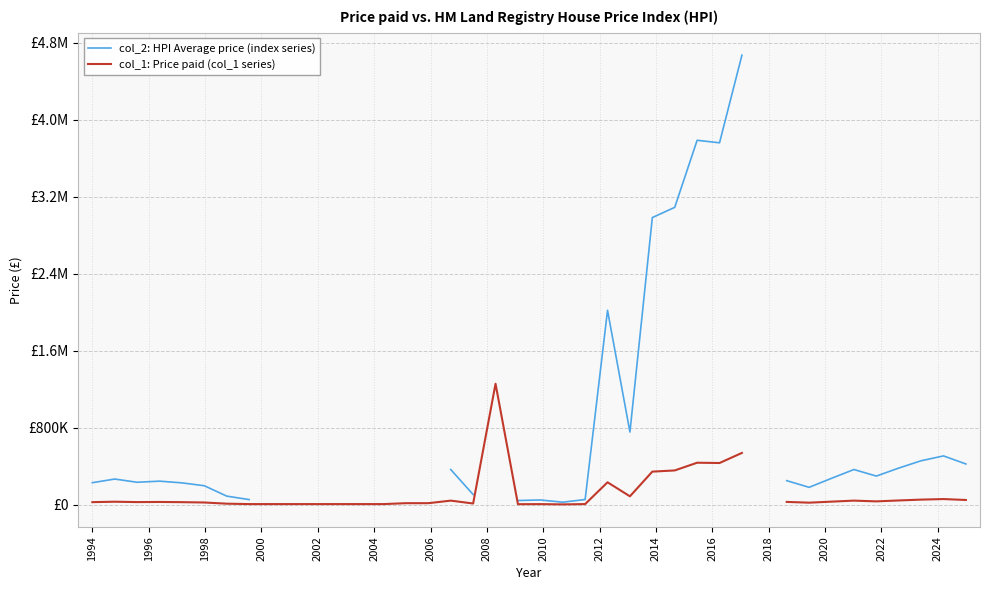

True or false: col_1: Price paid (col_1 series) has more than 0 points higher than both neighbors.

True